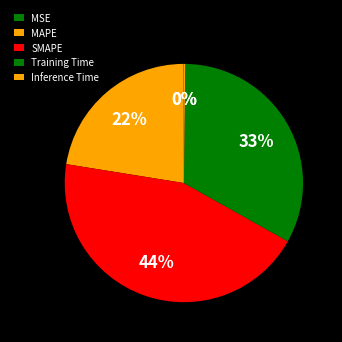

How many segments does this pie chart have?

5